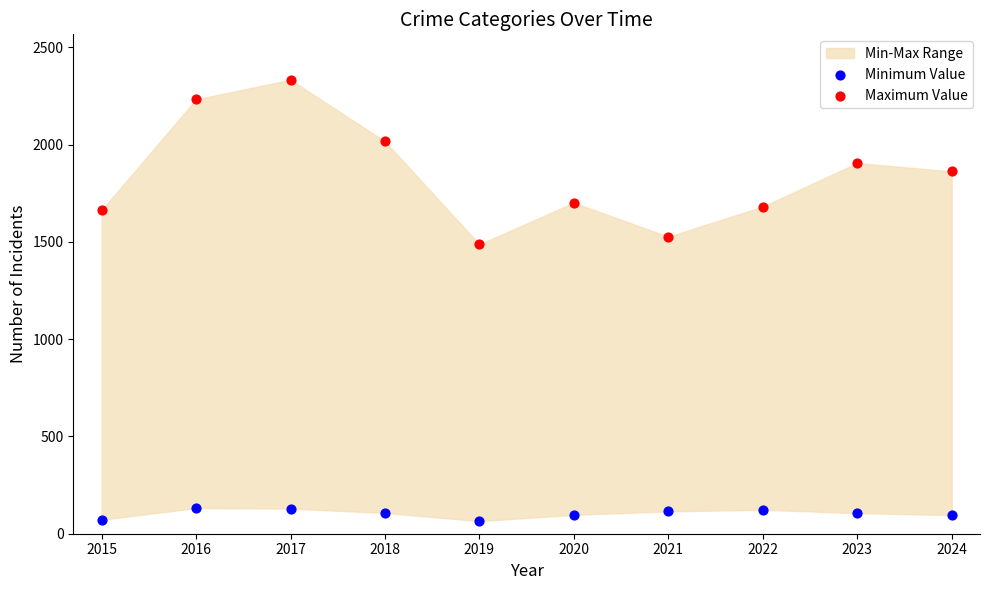

Across all series, what Y value is closest to 1199?

1487